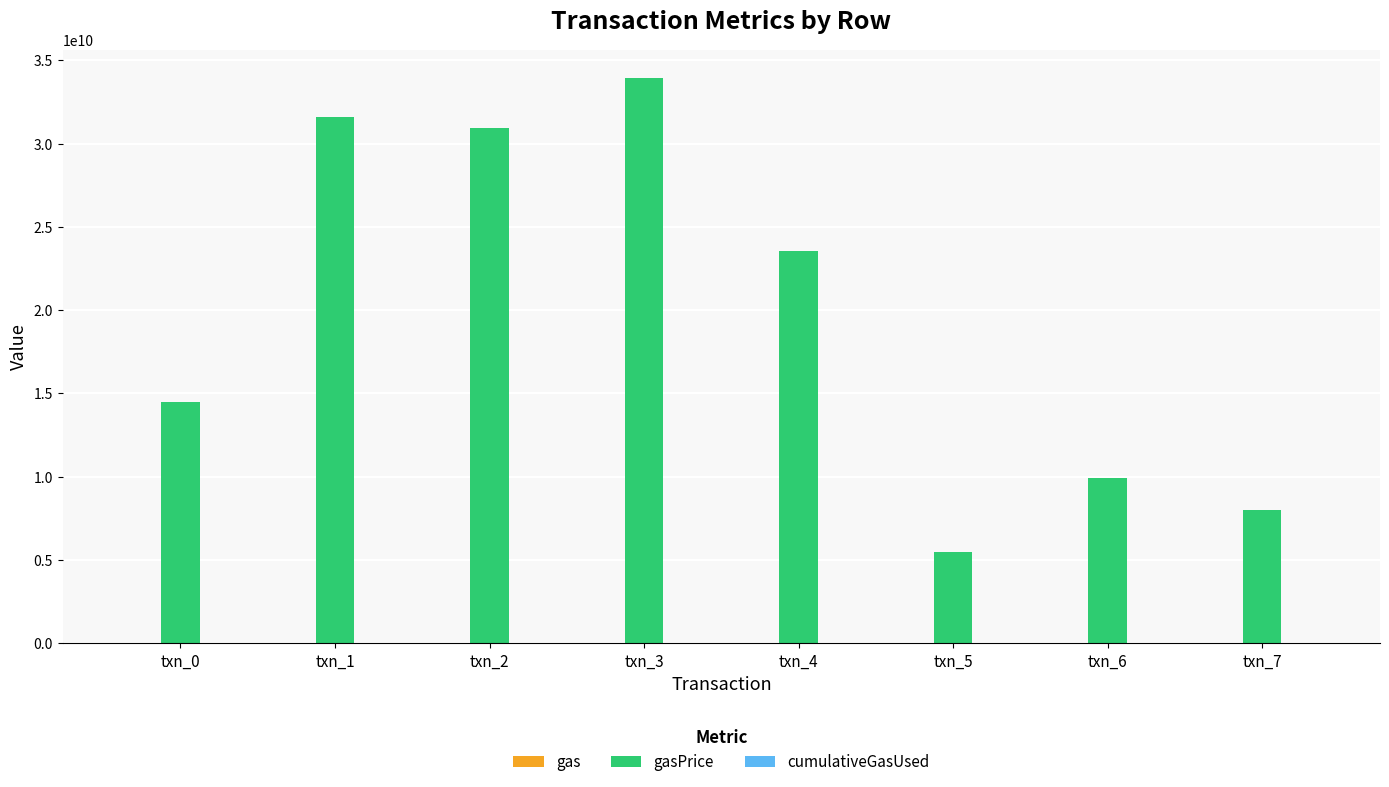

What is the maximum value shown in the chart?

33961546251